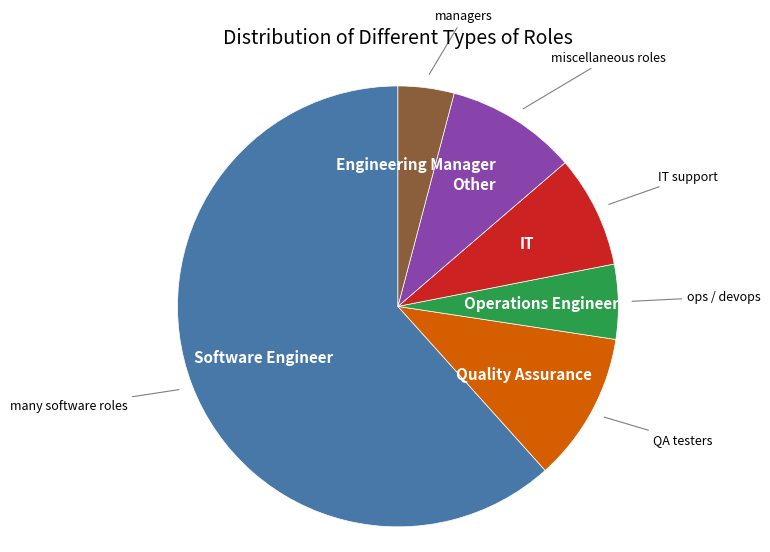

How many slices are in this pie chart?

6